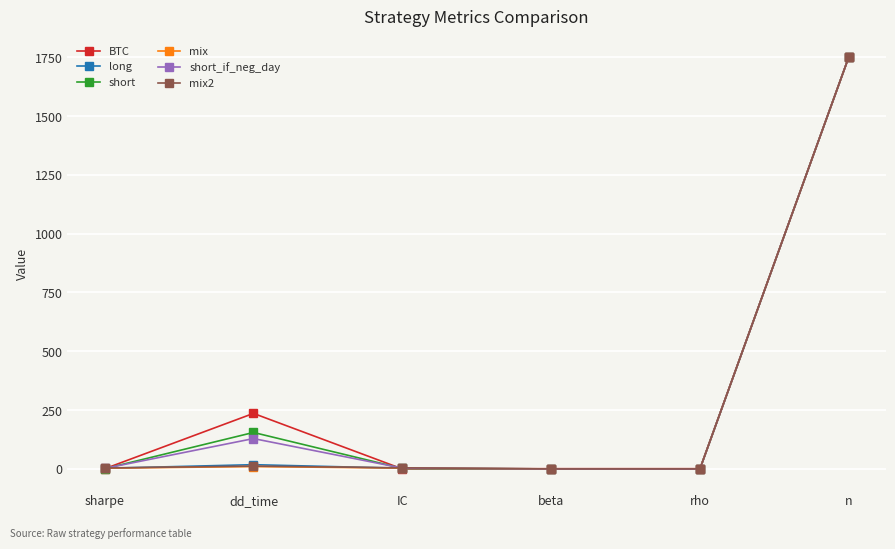

Which series has the widest spread of values?

short